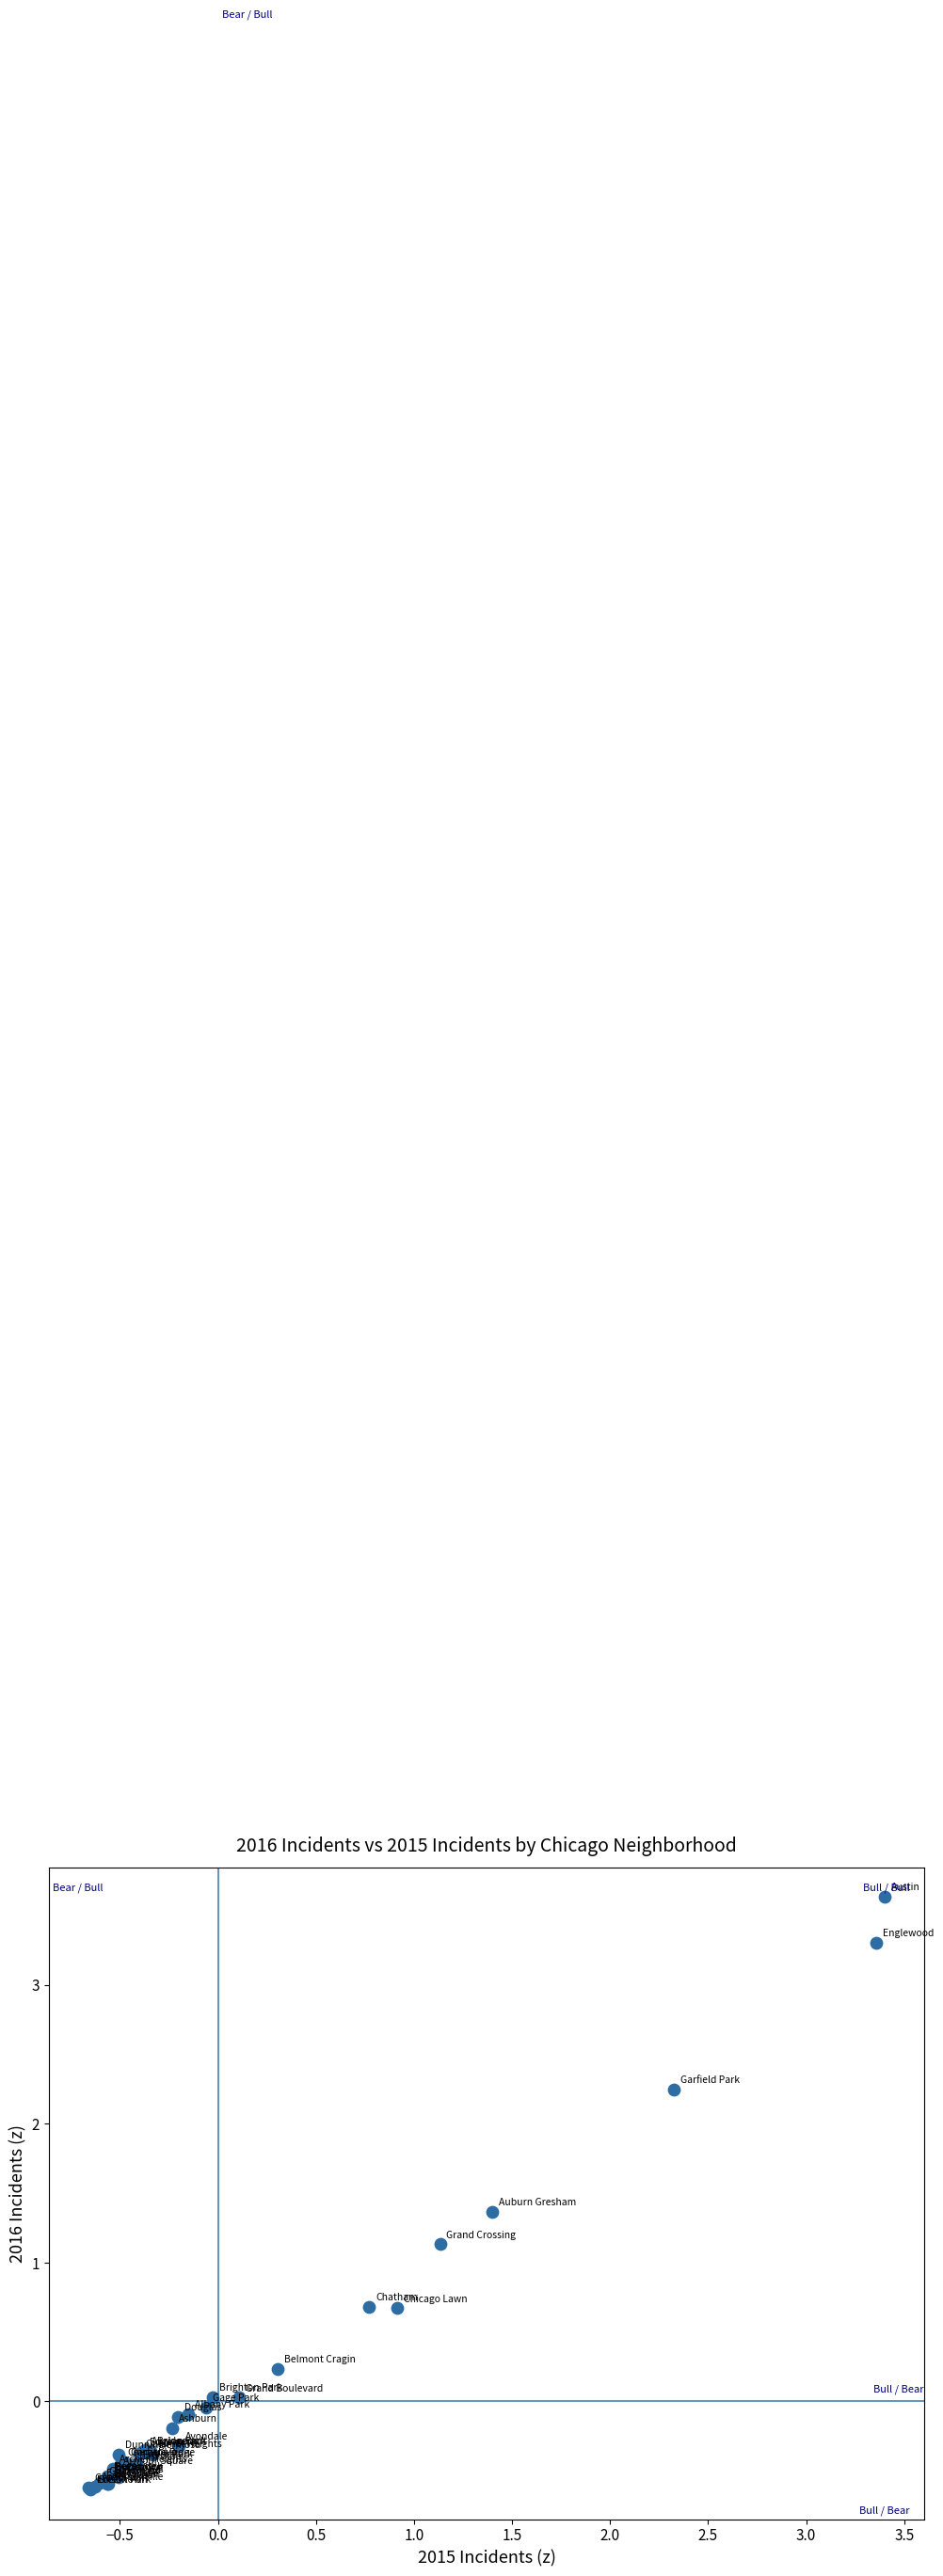

What Y value in the scatter plot is closest to 1?

1.1